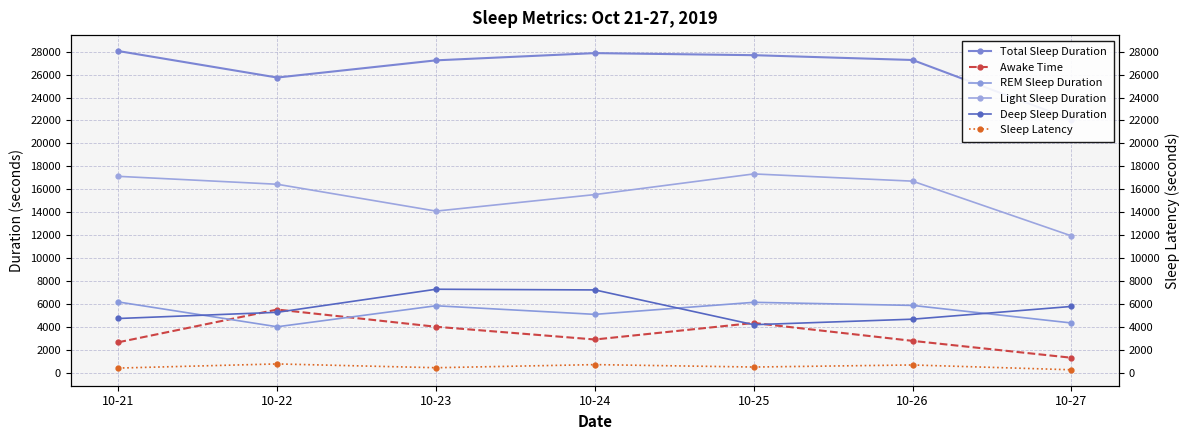

What is the average value of the Total Sleep Duration series?

26563